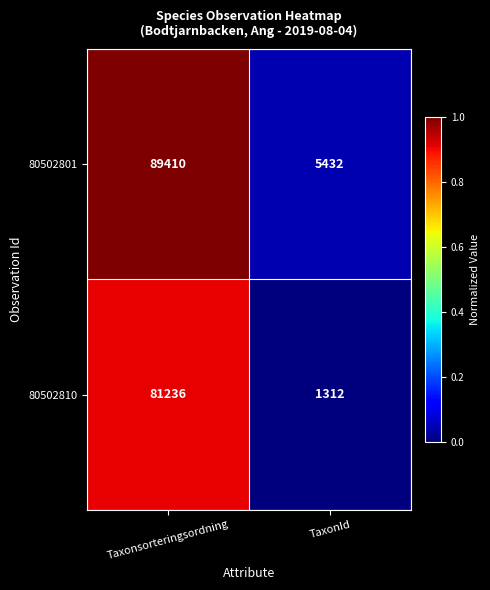

List the series in order of their peak value, highest first.

80502801, 80502810